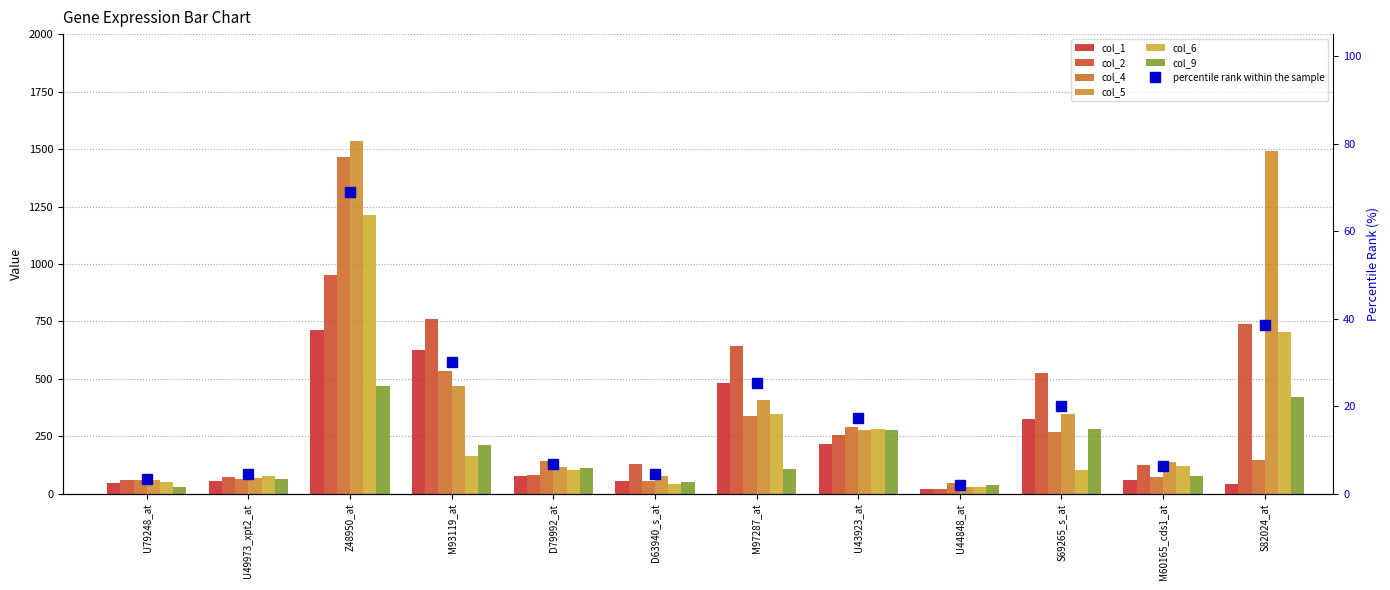

What is the average value of the col_1 series?

227